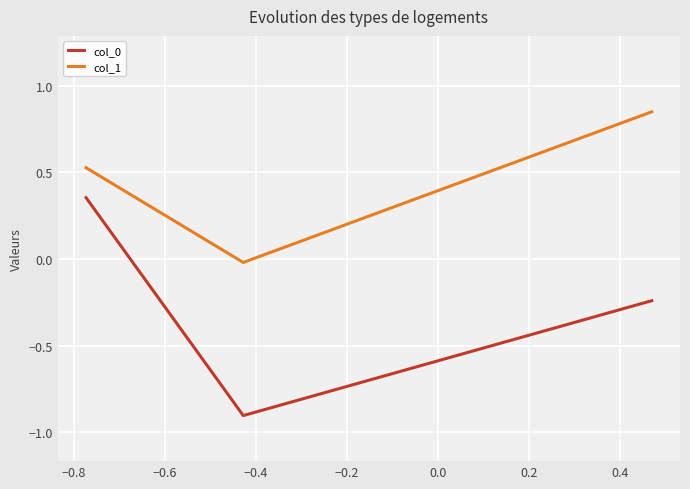

How many positive values does the col_0 series have?

1